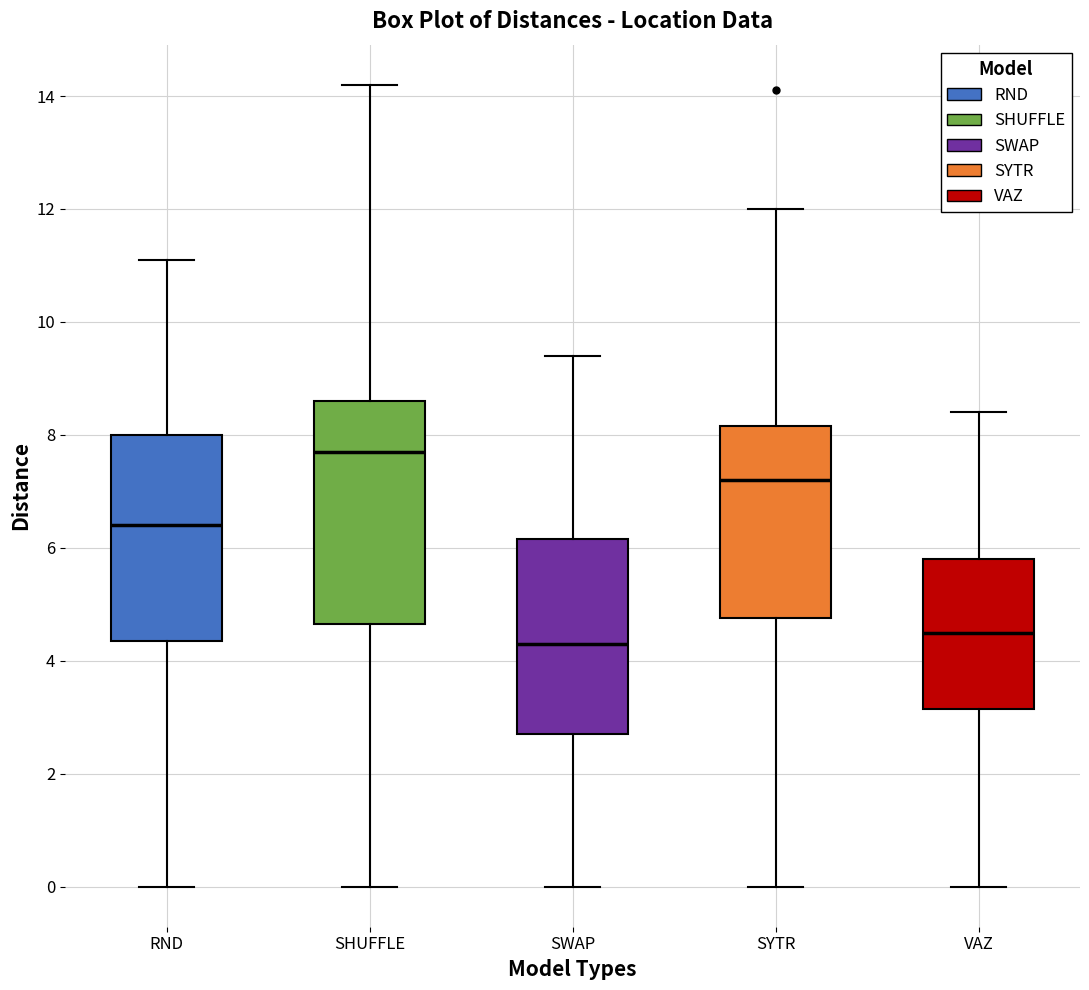

Where is the upper edge of the box for RND on the y-axis? The values are not printed on the chart, so give them approximately, as read against the axis.

8.0